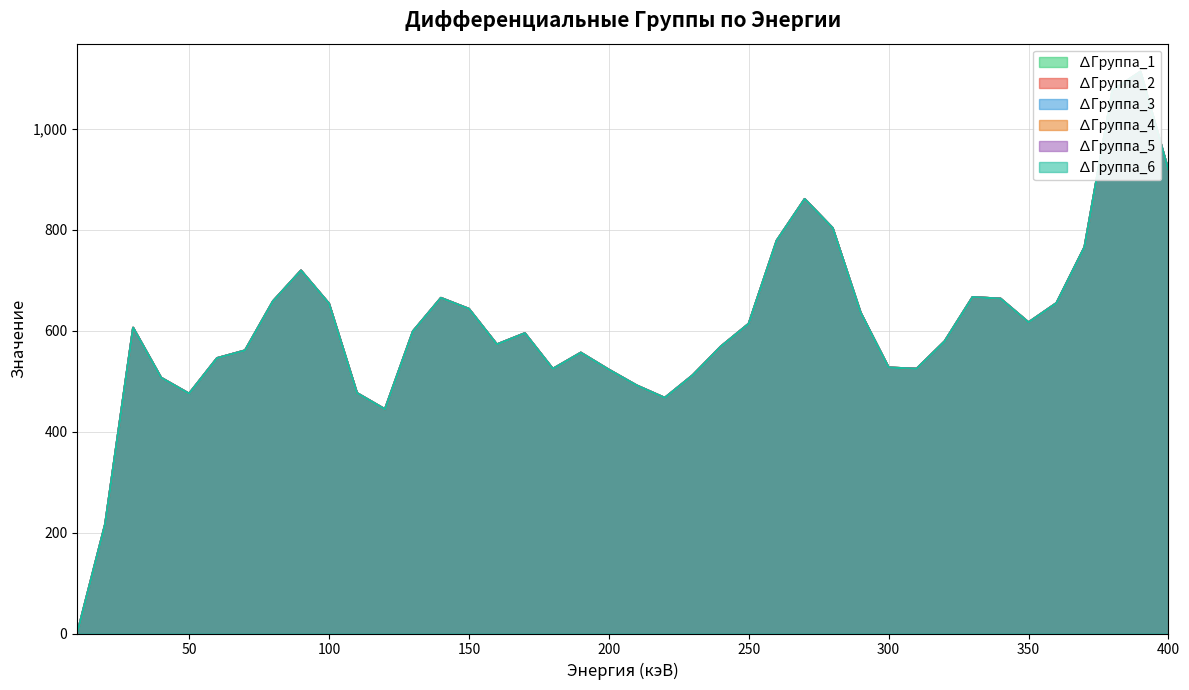

What is the difference between the ∆Группа_3 values at 290 and 380?

441.2